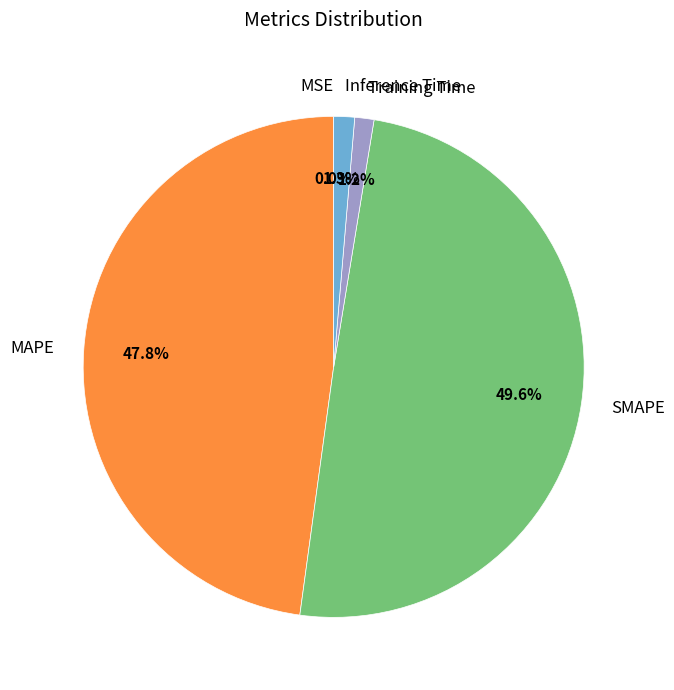

To the nearest percent, what percentage of the pie is MAPE?

48%